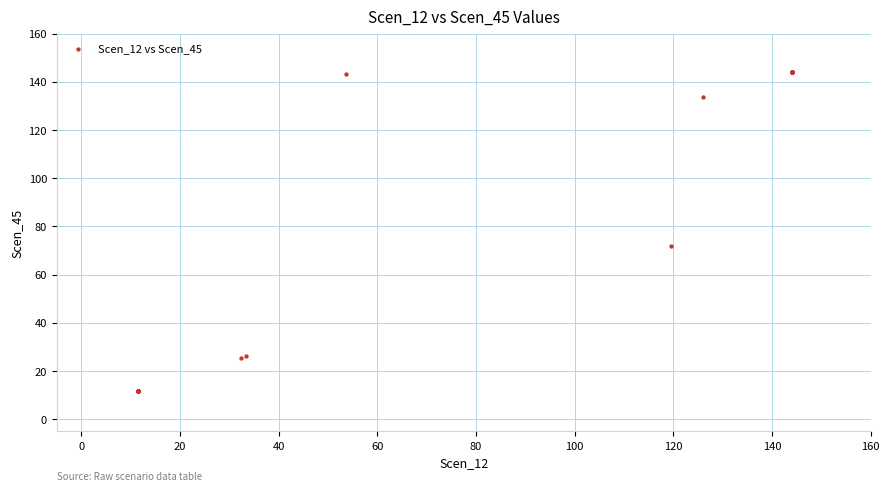

What Y value in the scatter plot is closest to 77?

71.8